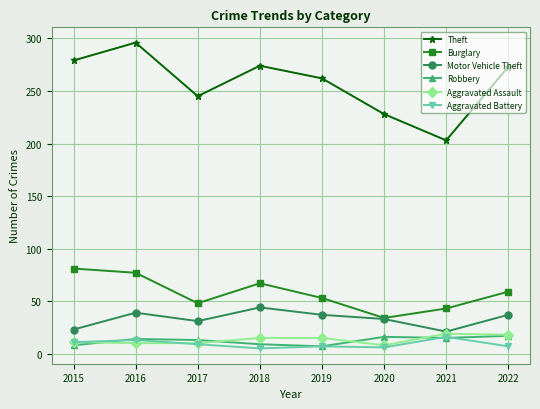

How many distinct data groups are displayed?

6